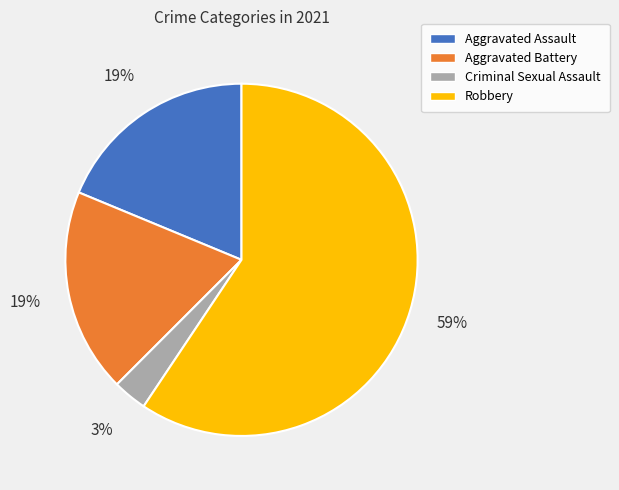

Approximately how many times larger is the value at Aggravated Assault compared to Aggravated Battery?

1.0